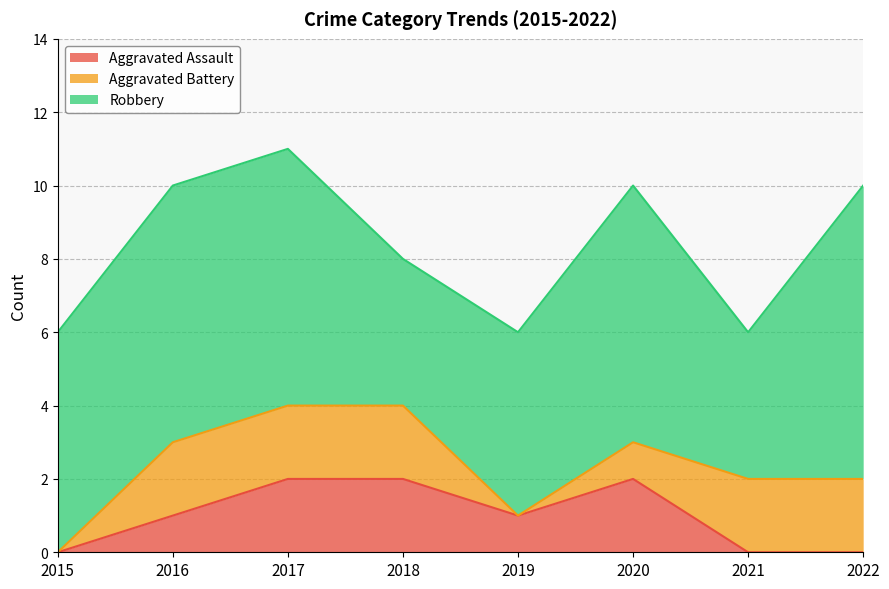

Is it true that Aggravated Assault equals 2 at 2020?

True